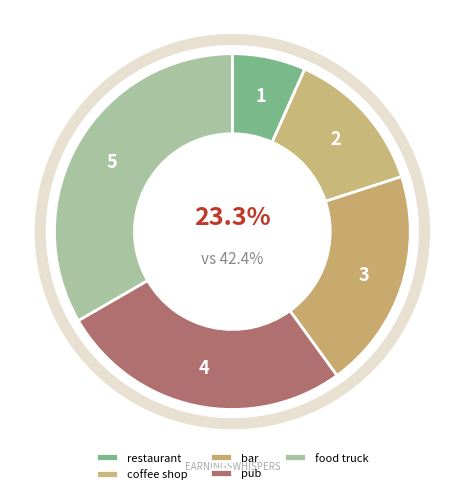

To the nearest percent, what percentage of the pie is food truck?

33%